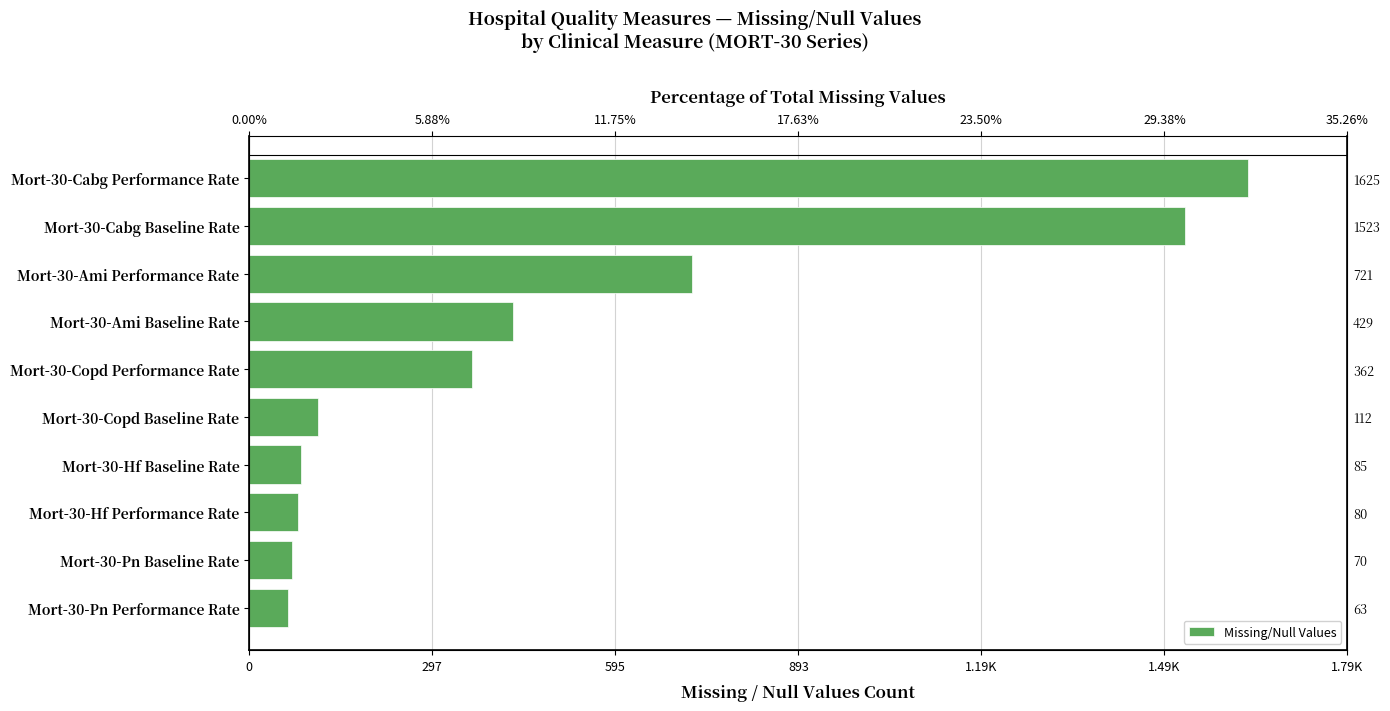

How many data points are above 362?

4